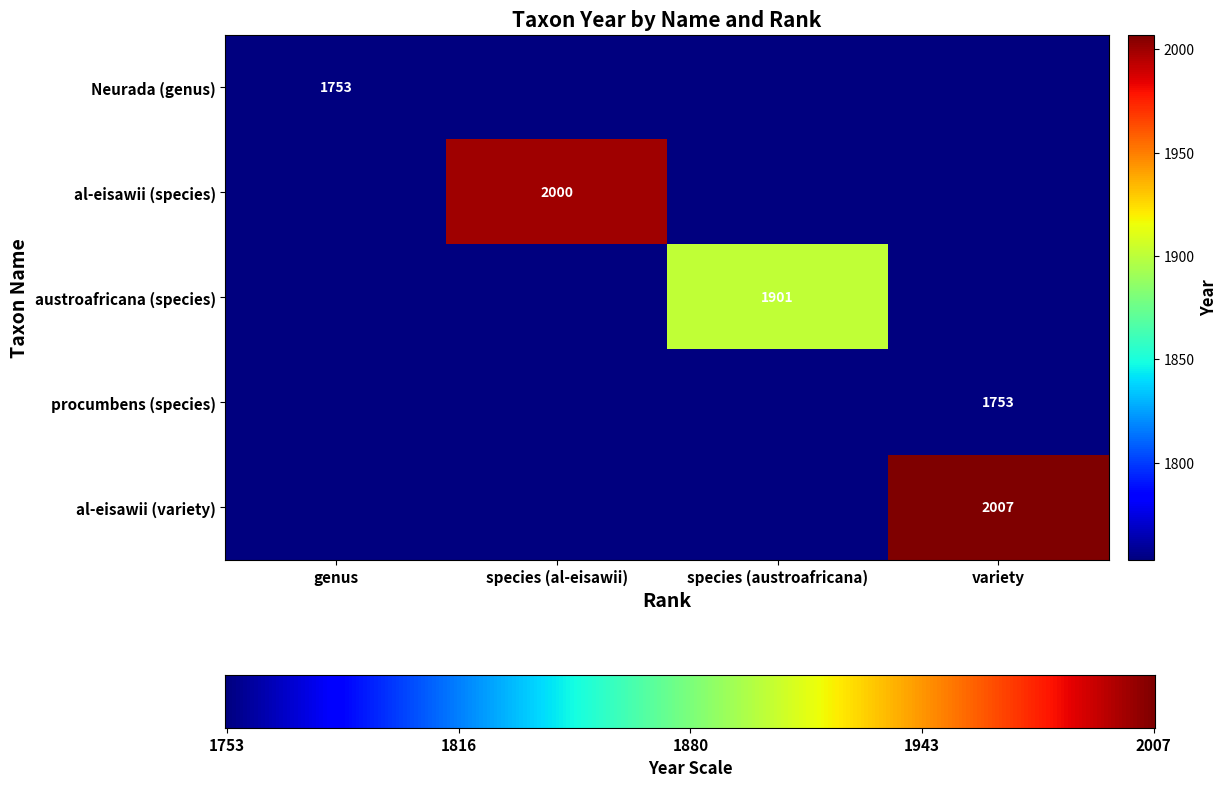

How many values in al-eisawii (species) are above zero?

1